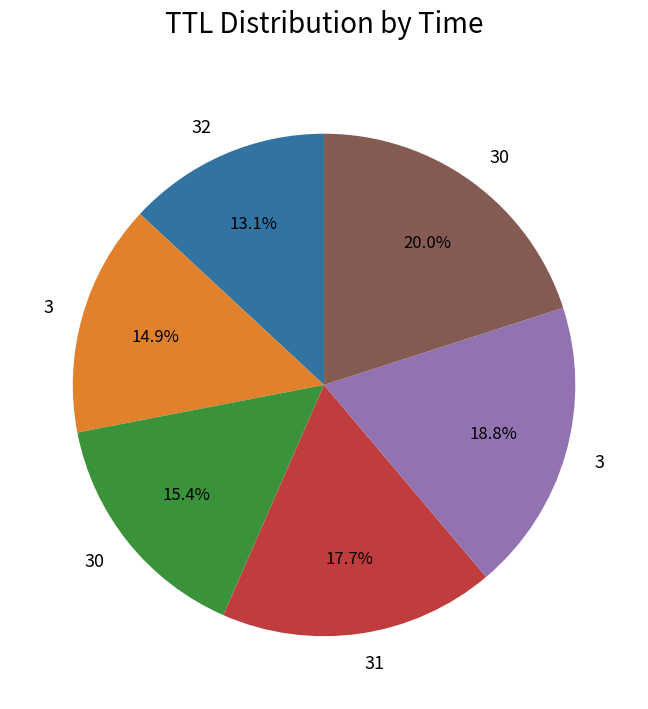

Is there any slice that represents more than half of the pie?

No